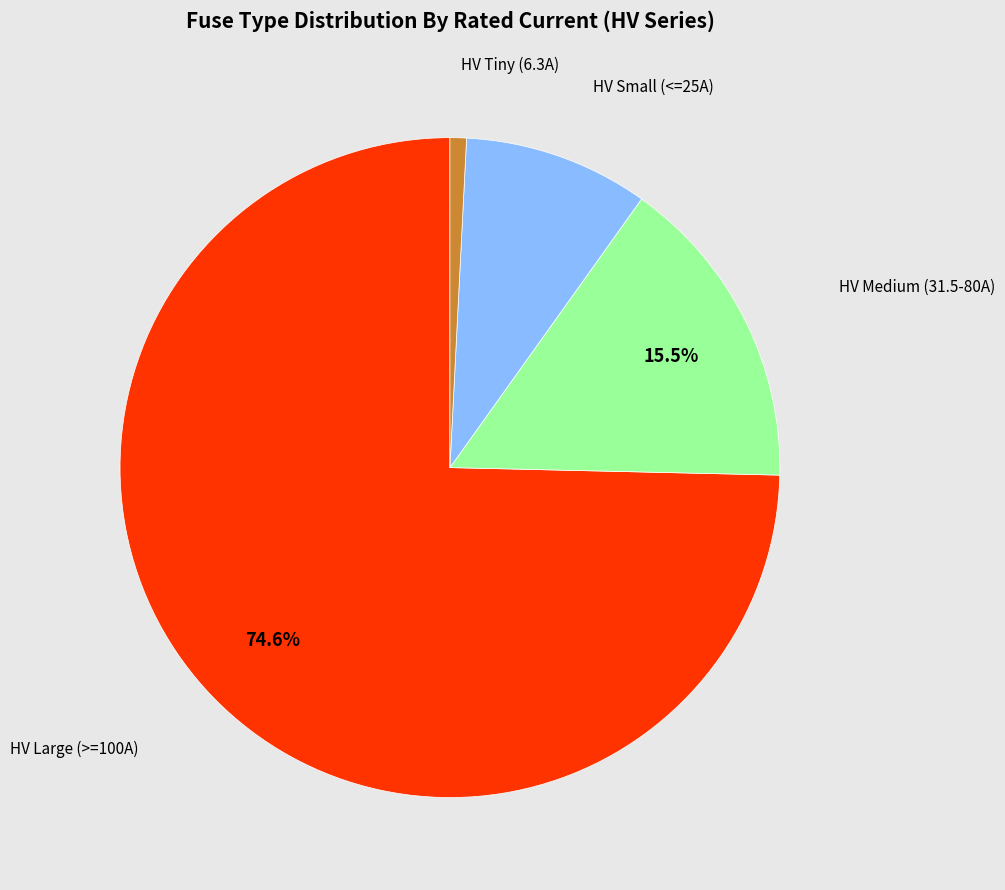

Does any single category account for the majority?

Yes